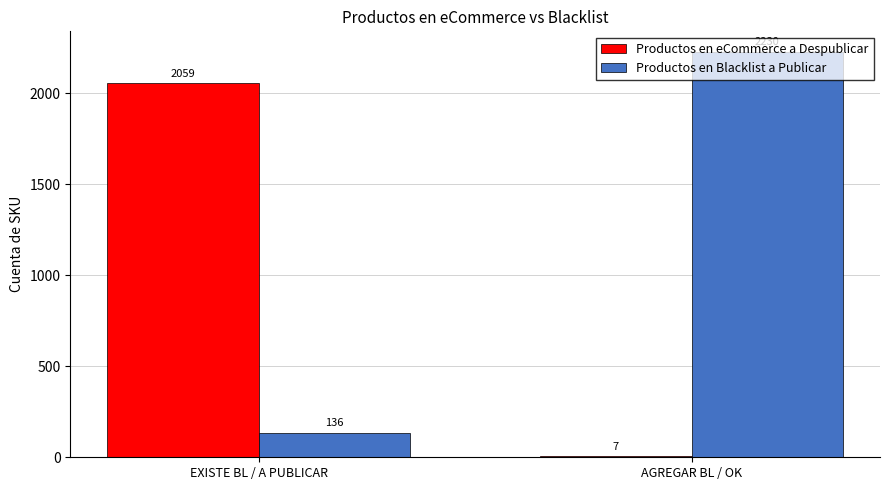

Between EXISTE BL / A PUBLICAR and AGREGAR BL / OK, which series saw the biggest shift?

Productos en Blacklist a Publicar